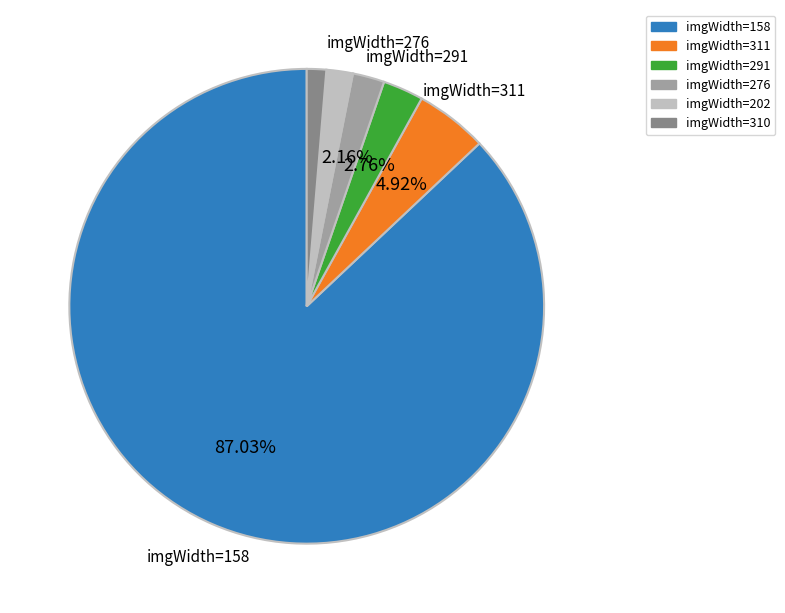

Is there a majority slice in this chart?

Yes